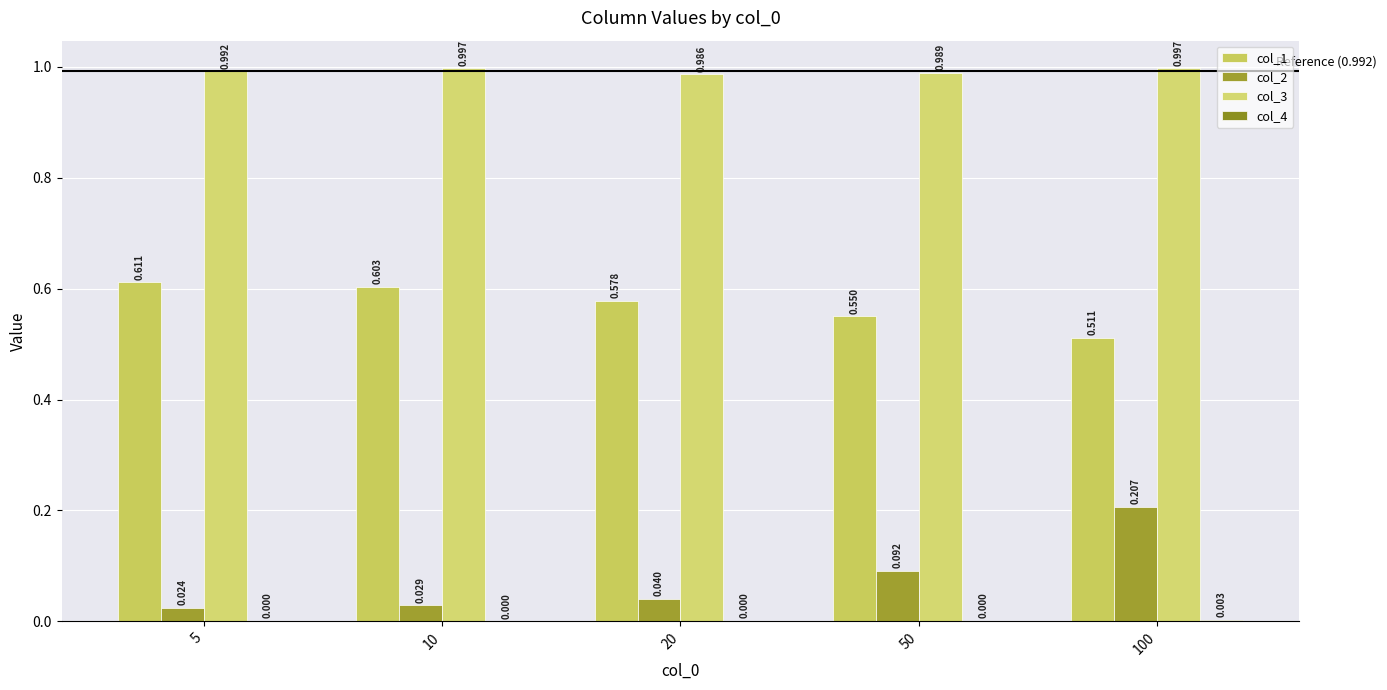

Which series changed the most between 20 and 100?

col_2